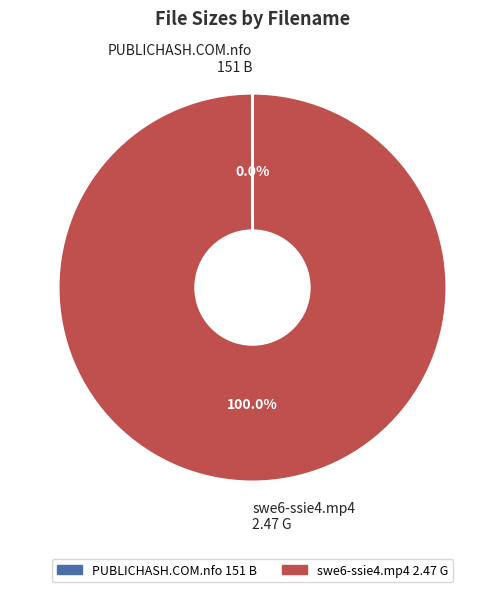

Which slice is the largest?

swe6-ssie4.mp4 2.47 G